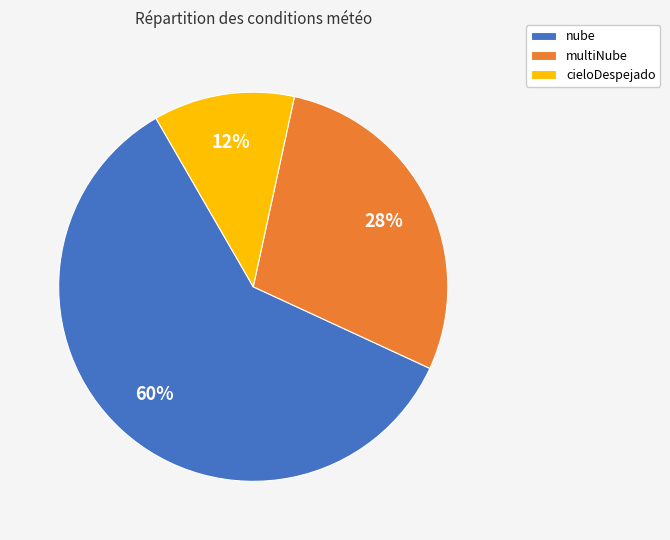

What percentage is the cieloDespejado slice, to the nearest percent?

12%